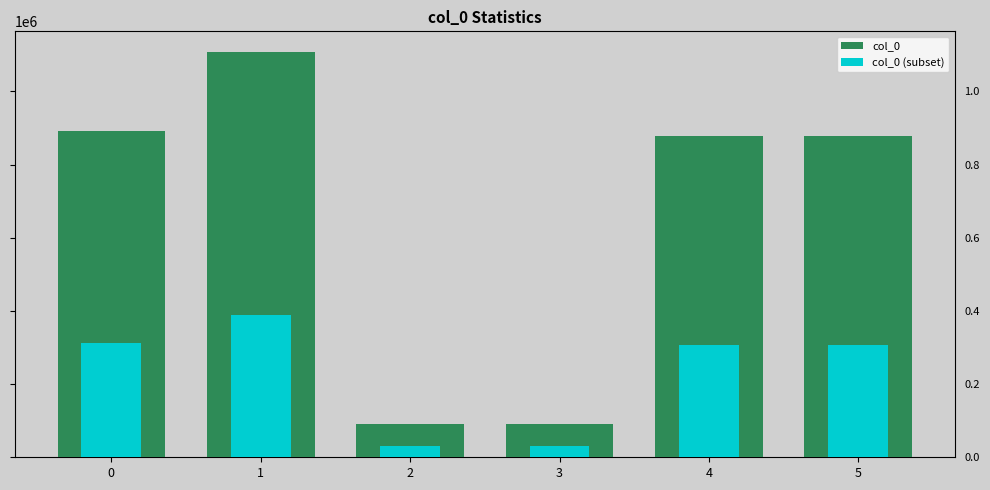

How many values in the col_0 series exceed 877425?

2